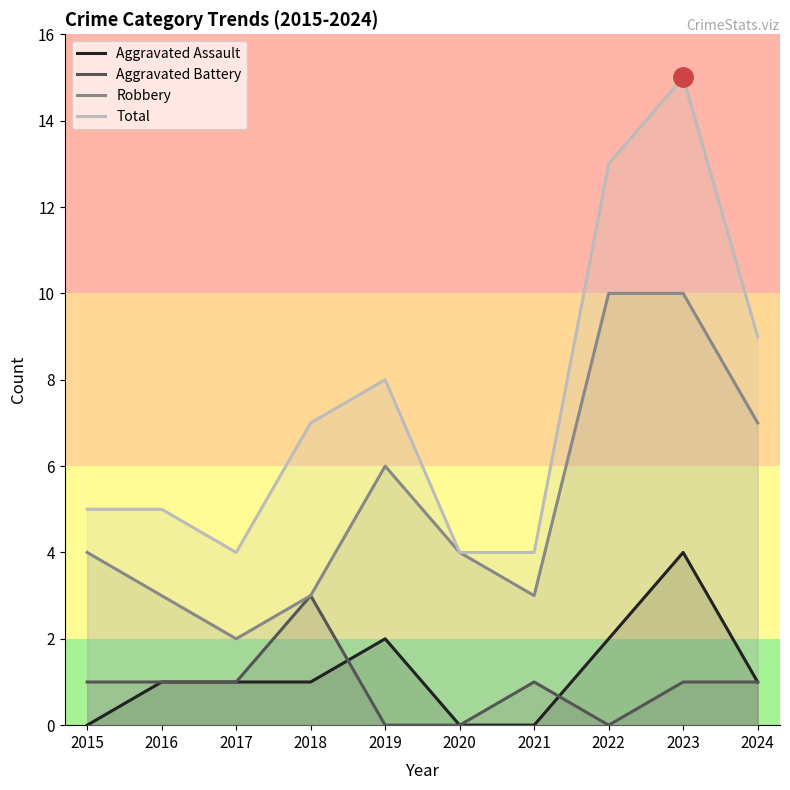

What is the average value of the Aggravated Battery series?

1